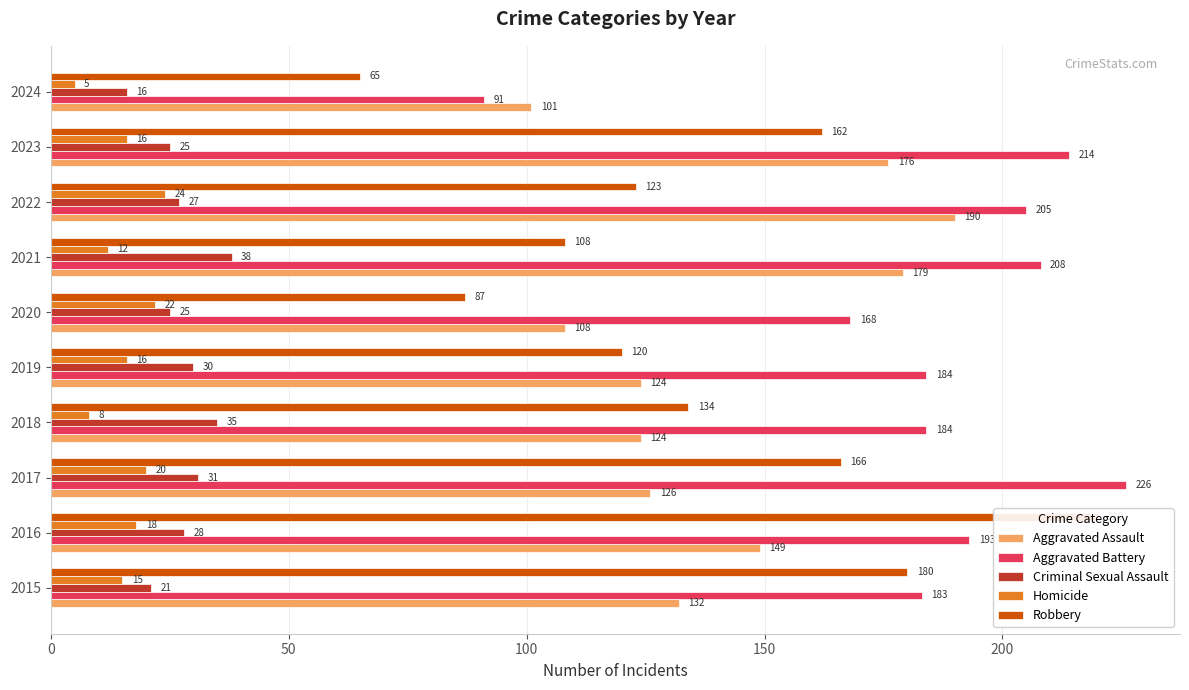

Is it true that Homicide equals 36 at 2022?

False